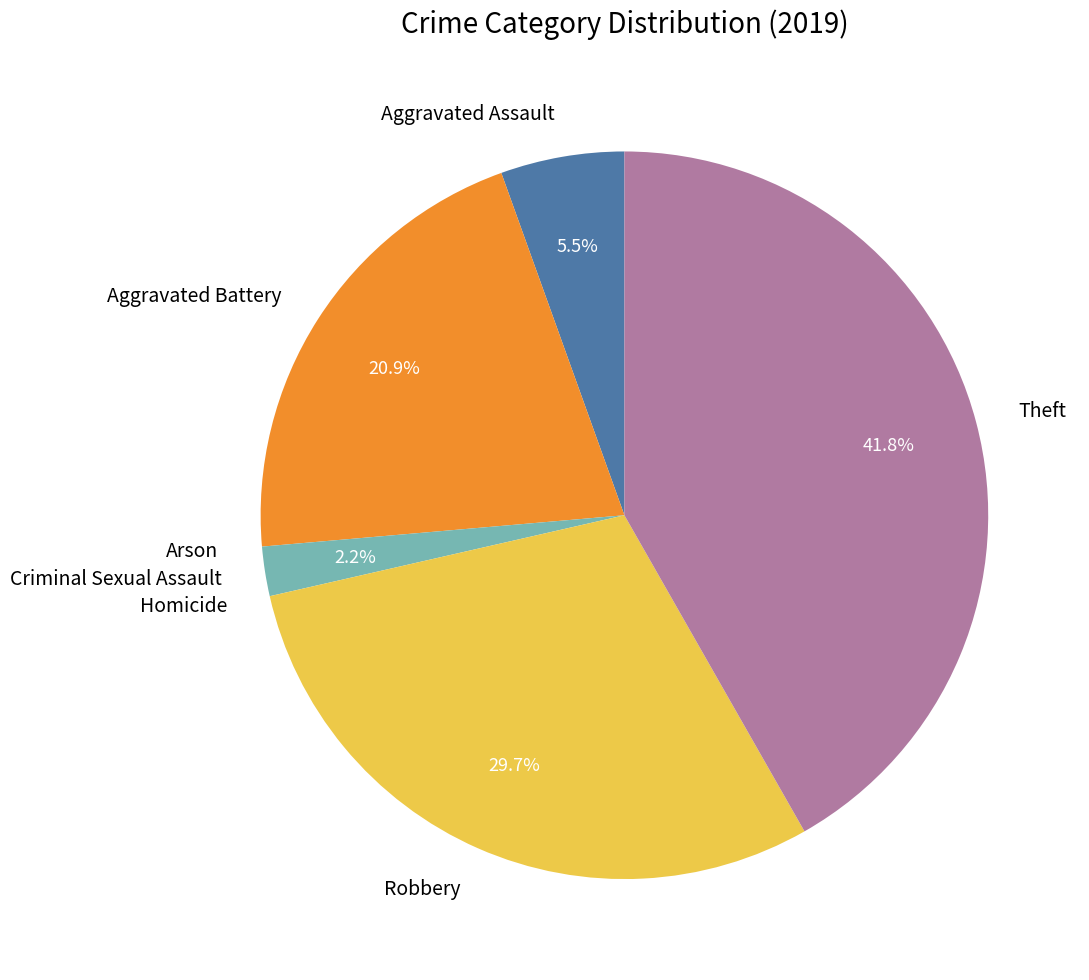

Combined, what portion of the pie is Criminal Sexual Assault and Aggravated Battery?

23.1%